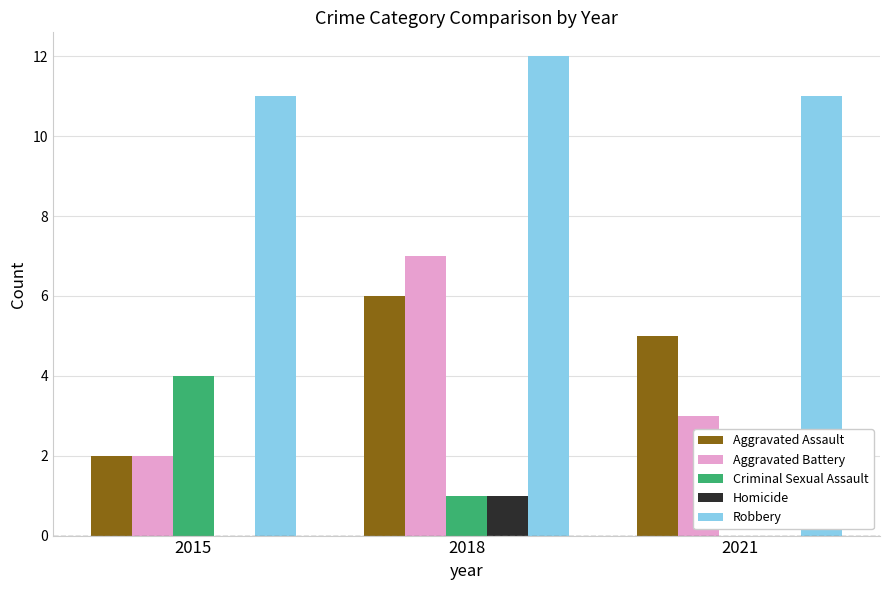

How many Aggravated Assault values are between 2 and 6?

3